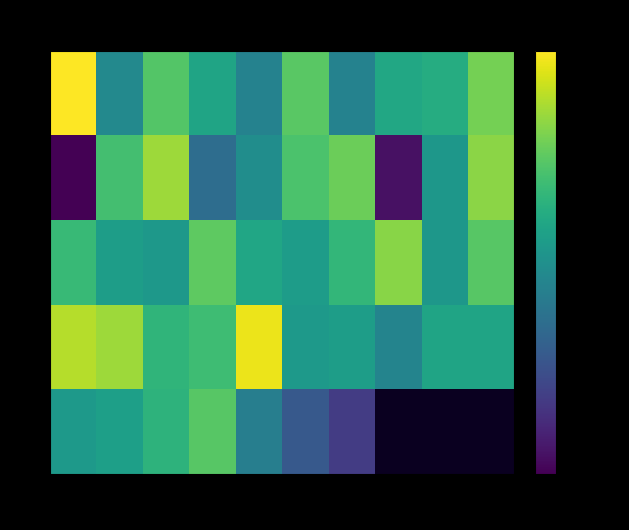

How many values in 2 are below zero?

5